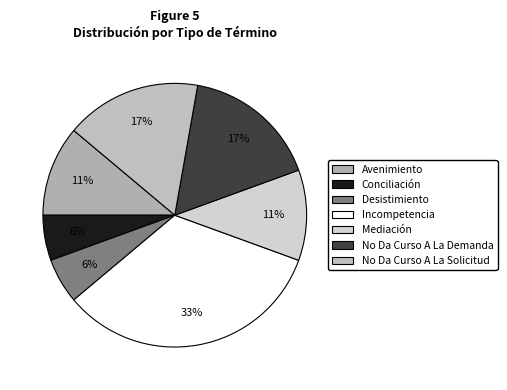

The Mediación slice represents 11% of the pie. True or false?

True